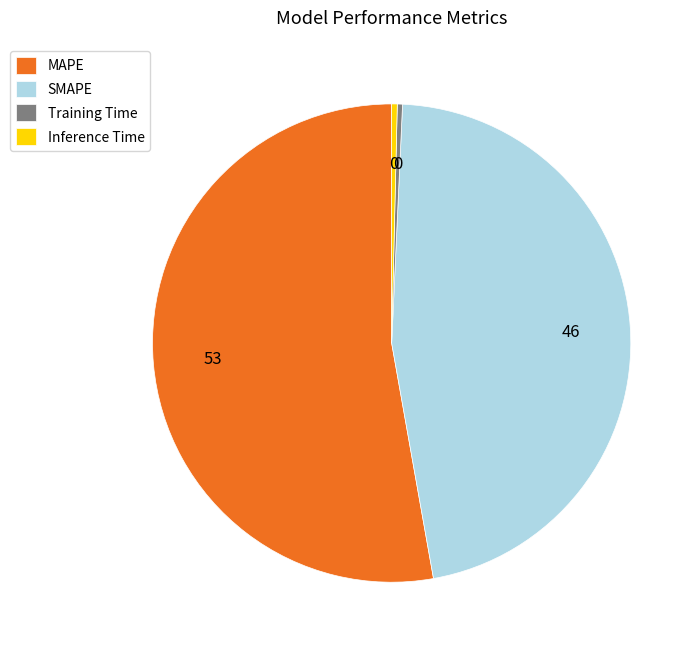

Does Training Time account for over 50% of the chart?

No